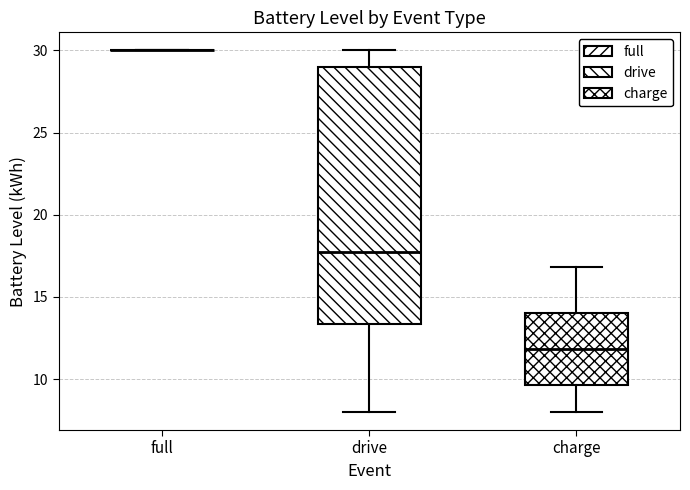

Which box is the tallest, from its lower edge to its upper edge?

drive